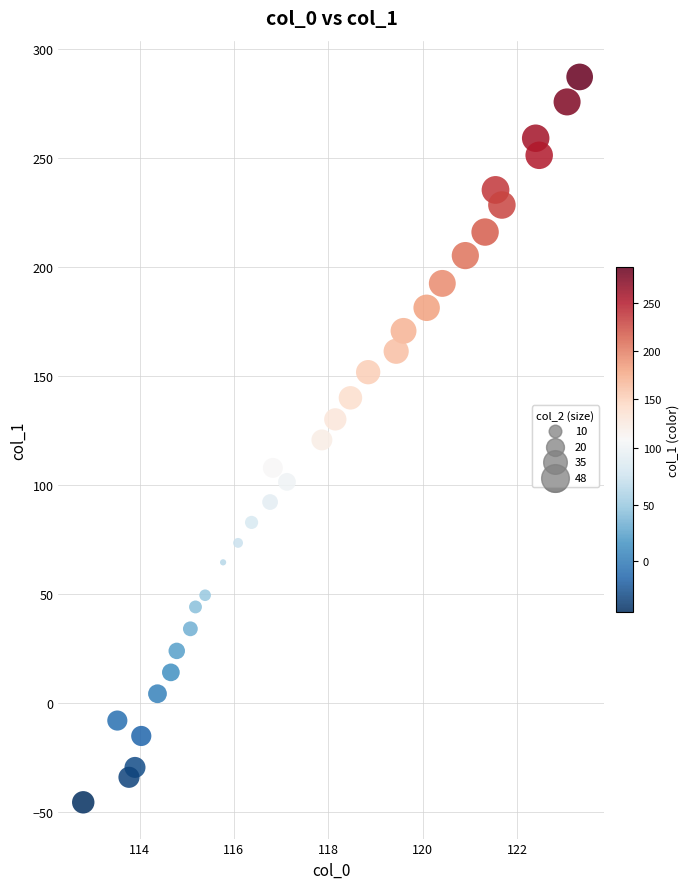

What is the range of Y values (max minus min)?

333.0